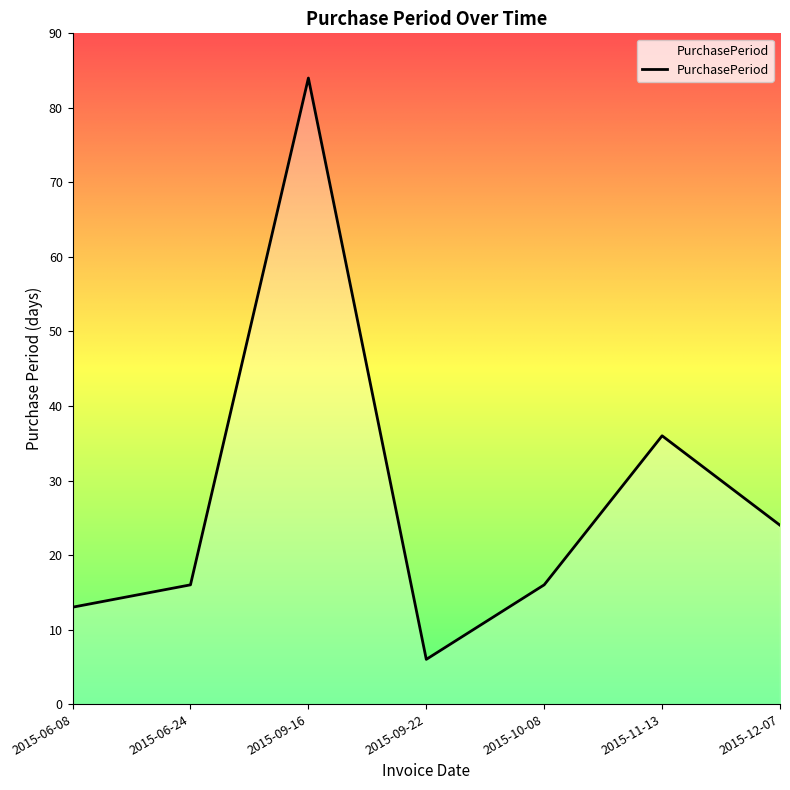

What is the average value?

28